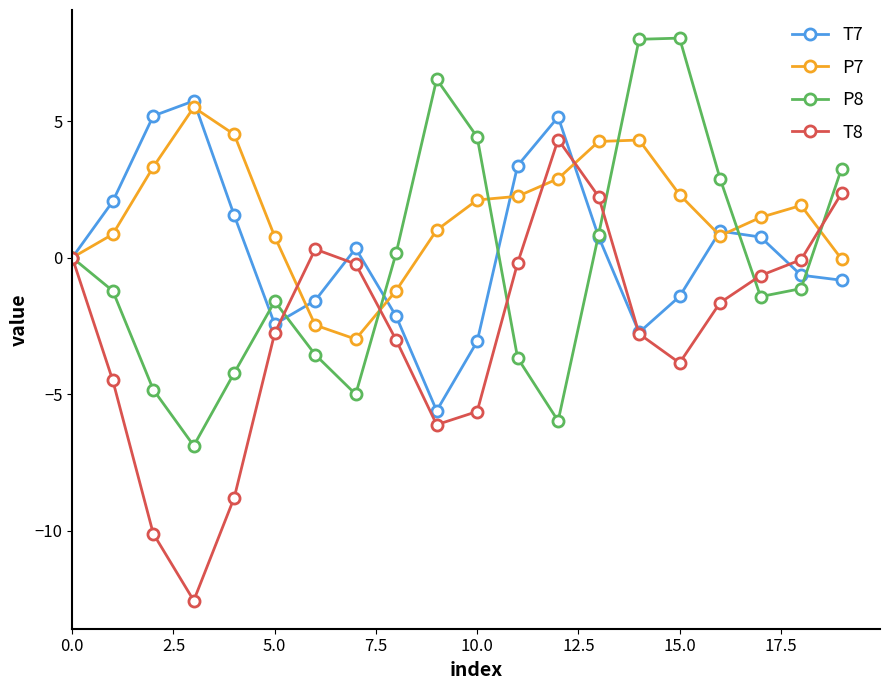

What is the value of the P8 point at the 8th from the left?

-5.0